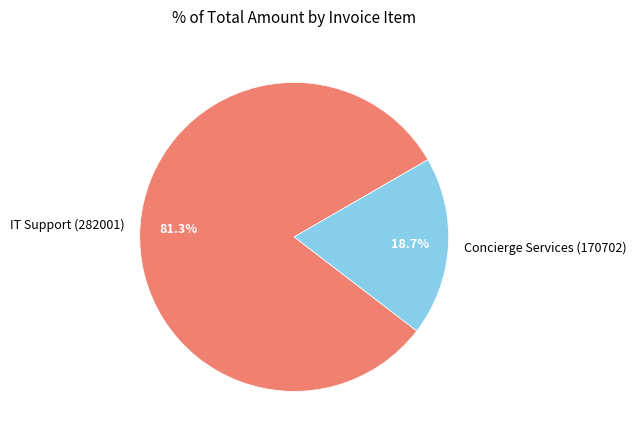

Is it true that Concierge Services (170702) is 33% of the pie?

False